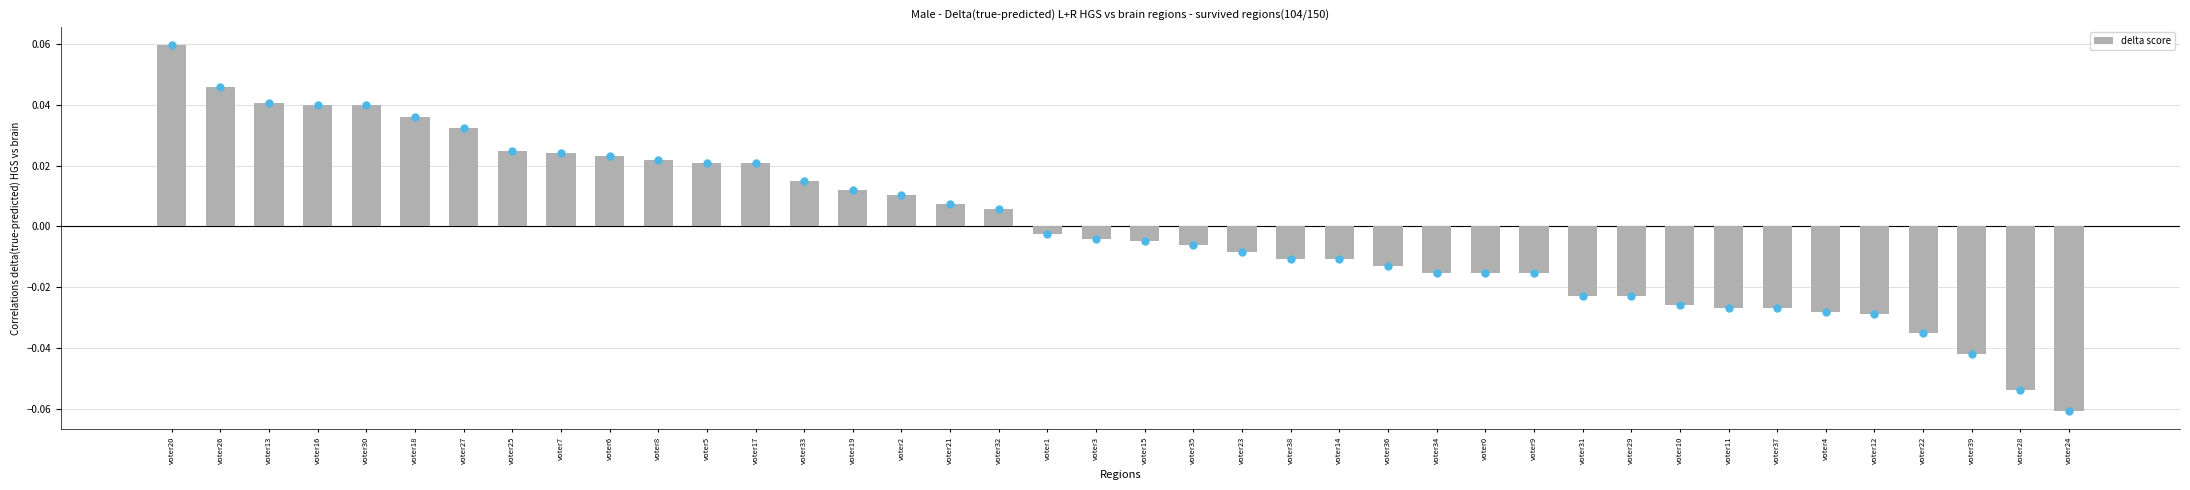

Where does the data first go above 0?

voter20